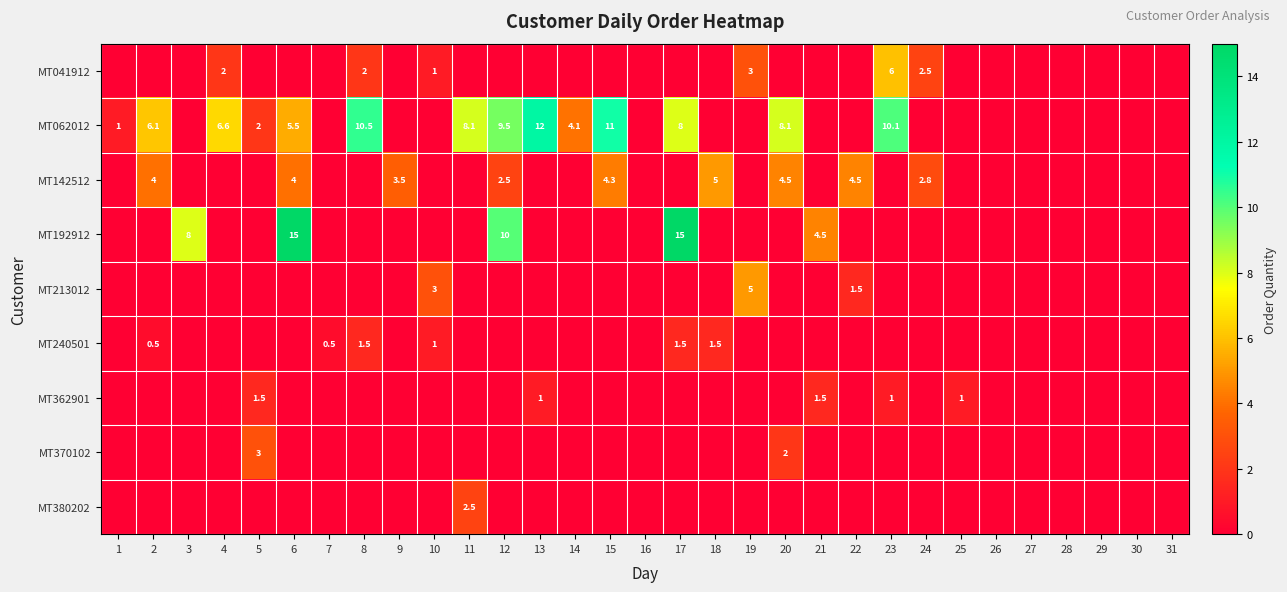

The MT062012 series shows 5.5 at 6. True or false?

True